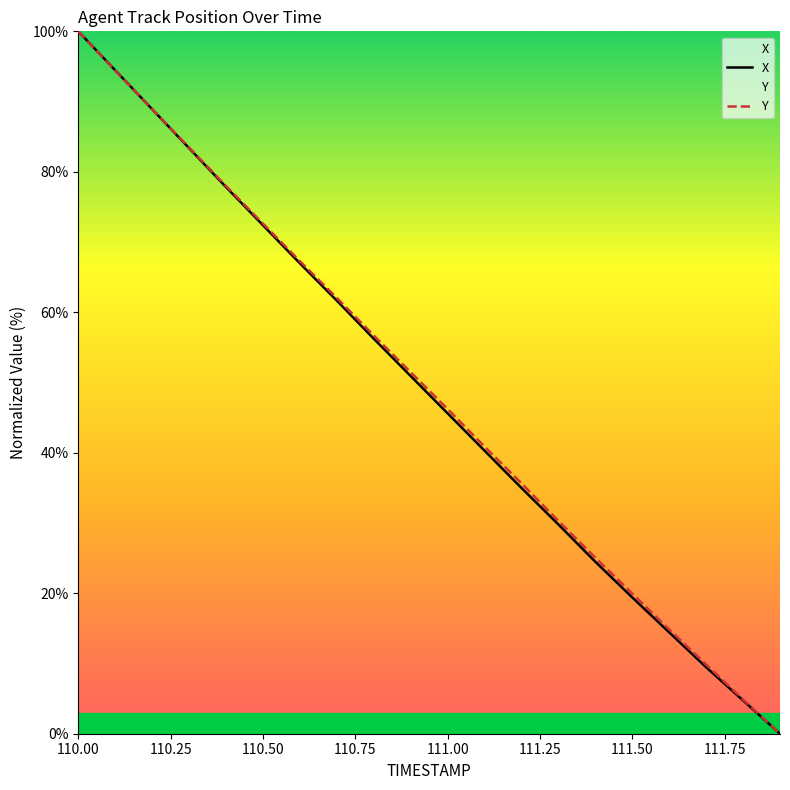

Where is Y nearest to the value 50?

110.9